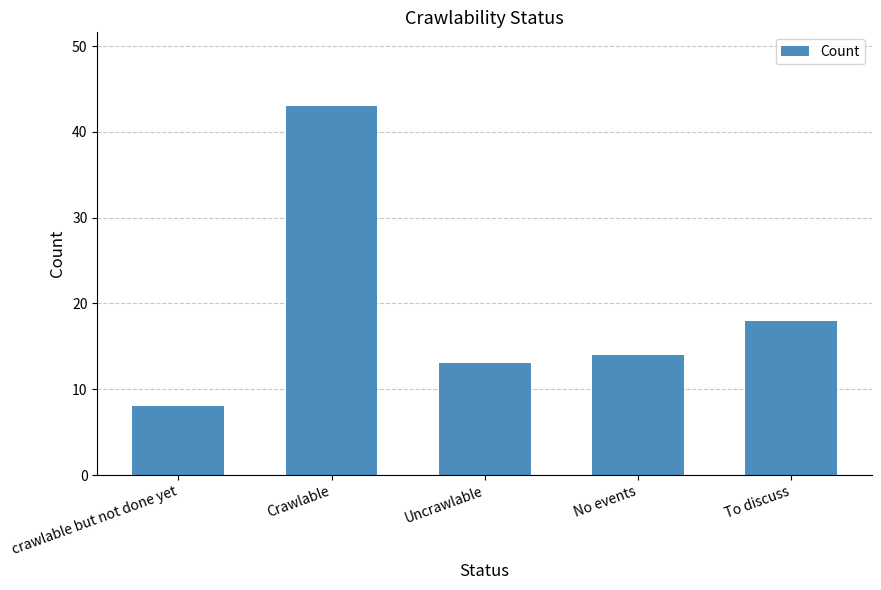

At which label is the value closest to 25?

To discuss